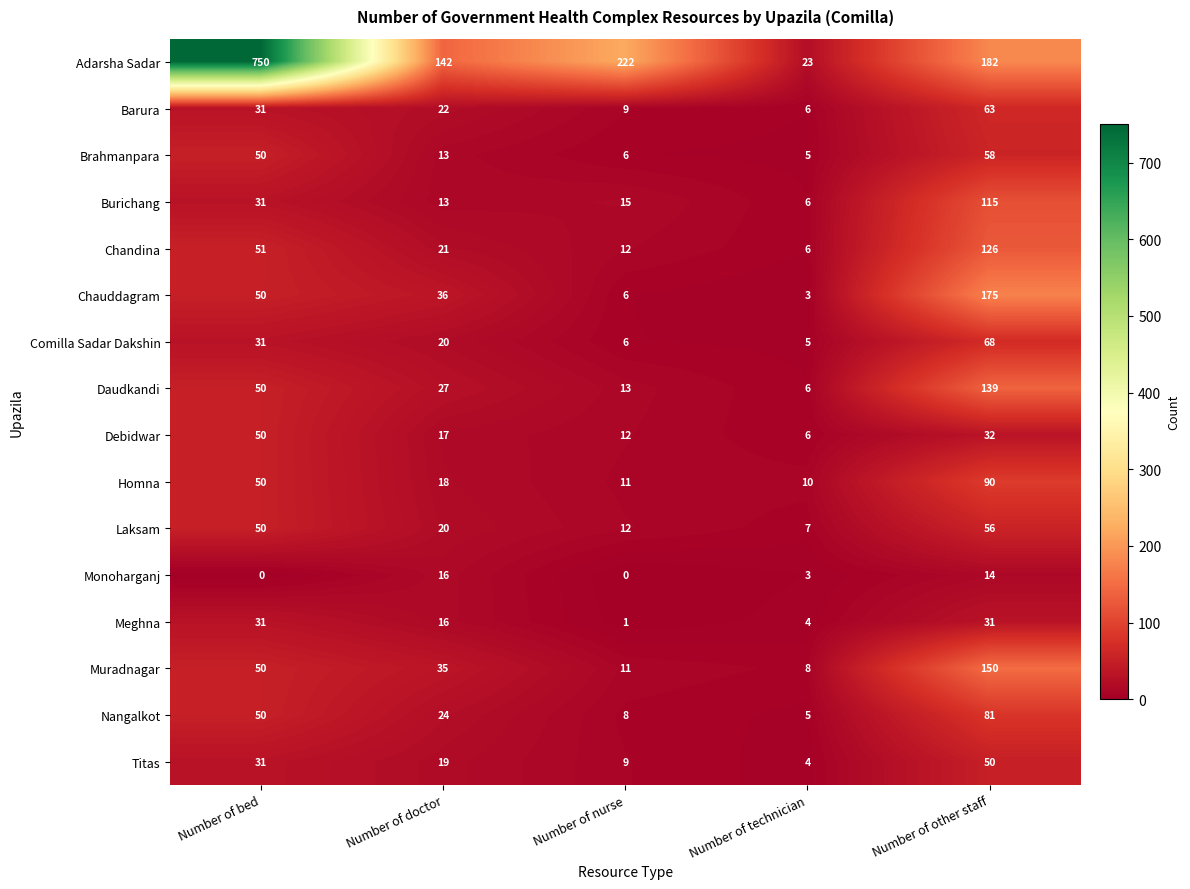

What is the total value across all series at Number of nurse?

353